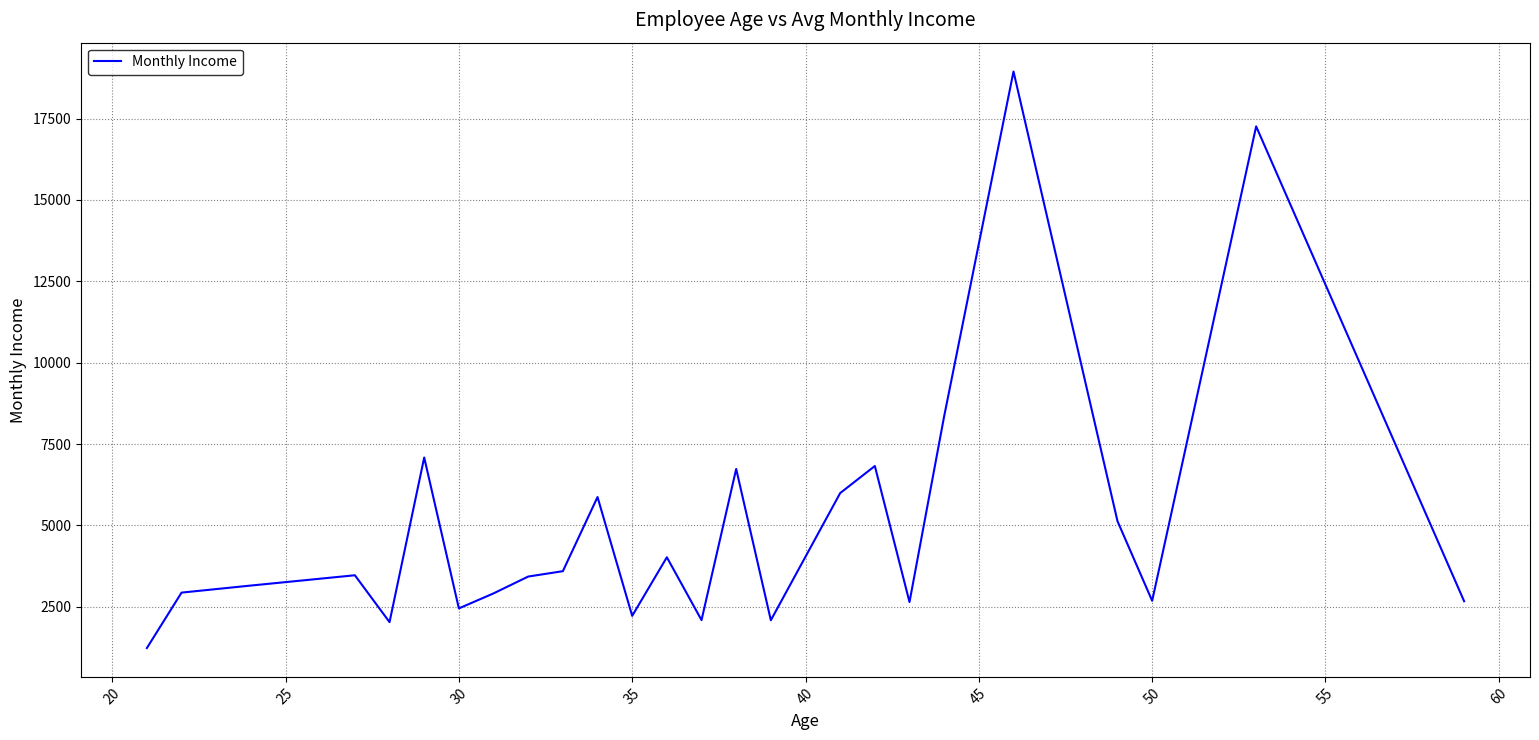

What is the greatest value displayed?

18947.0